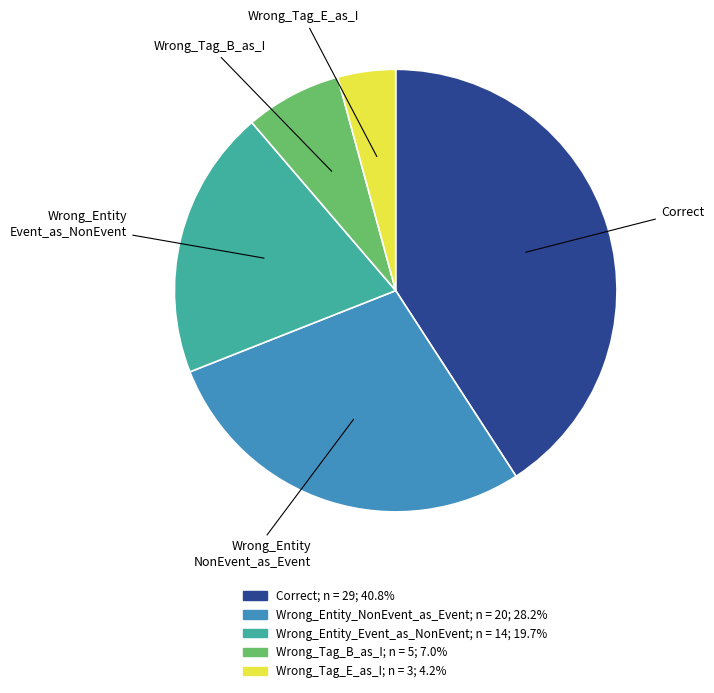

Is there a majority slice in this chart?

No